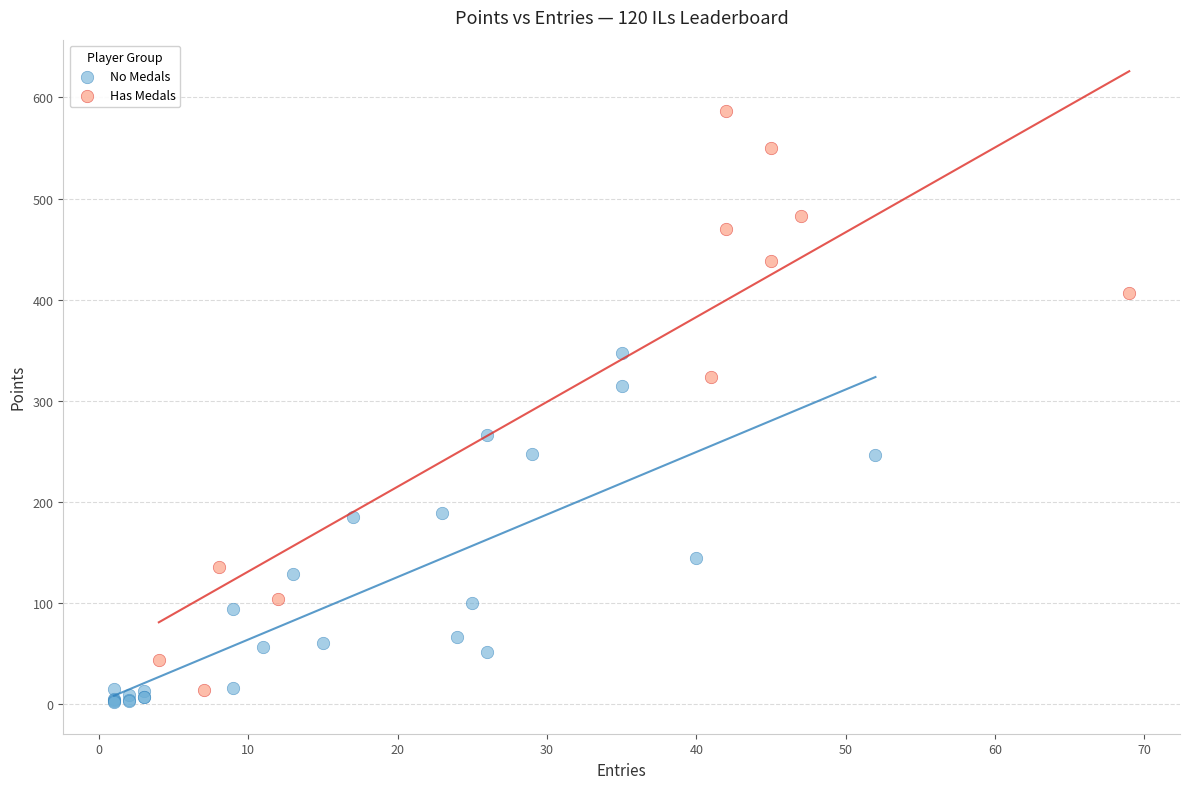

Which series has the largest Y range (max minus min)?

Has Medals